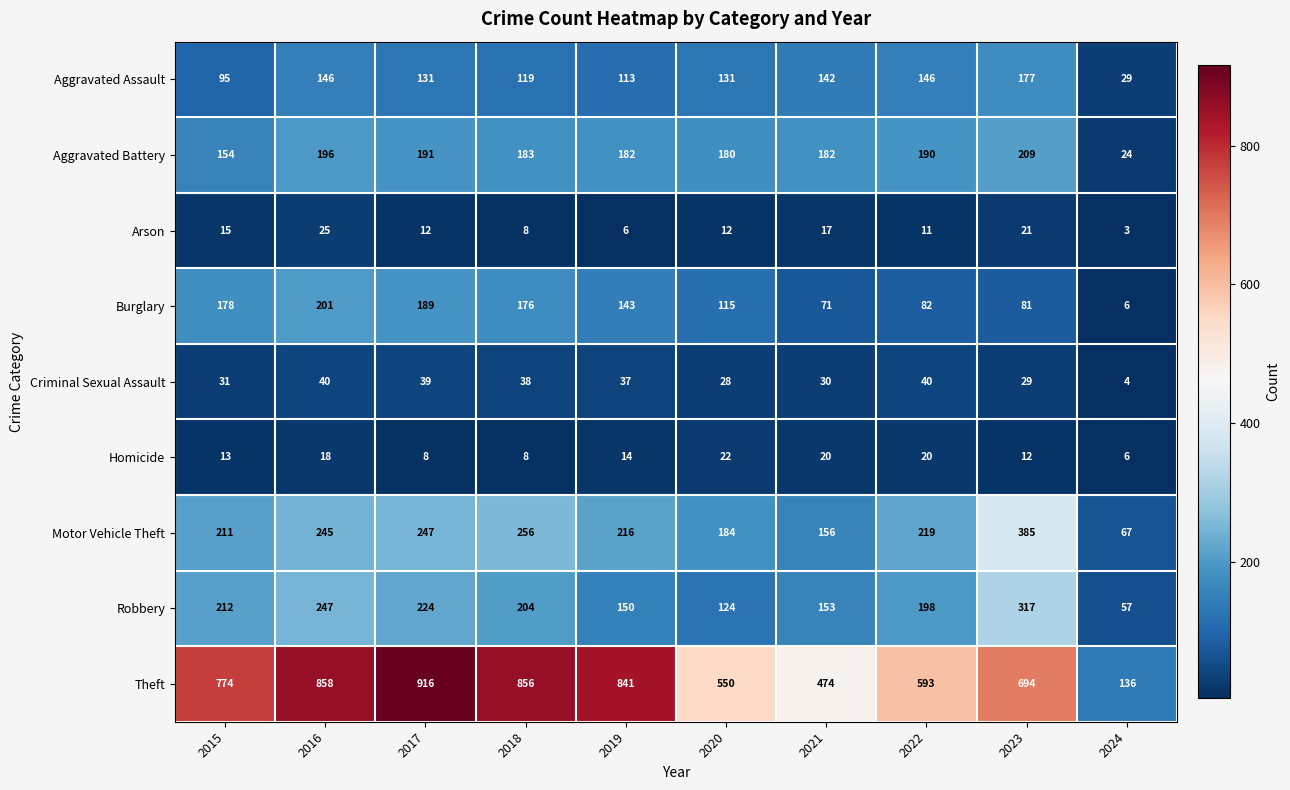

Is it true that Homicide equals 6 at 2024?

True